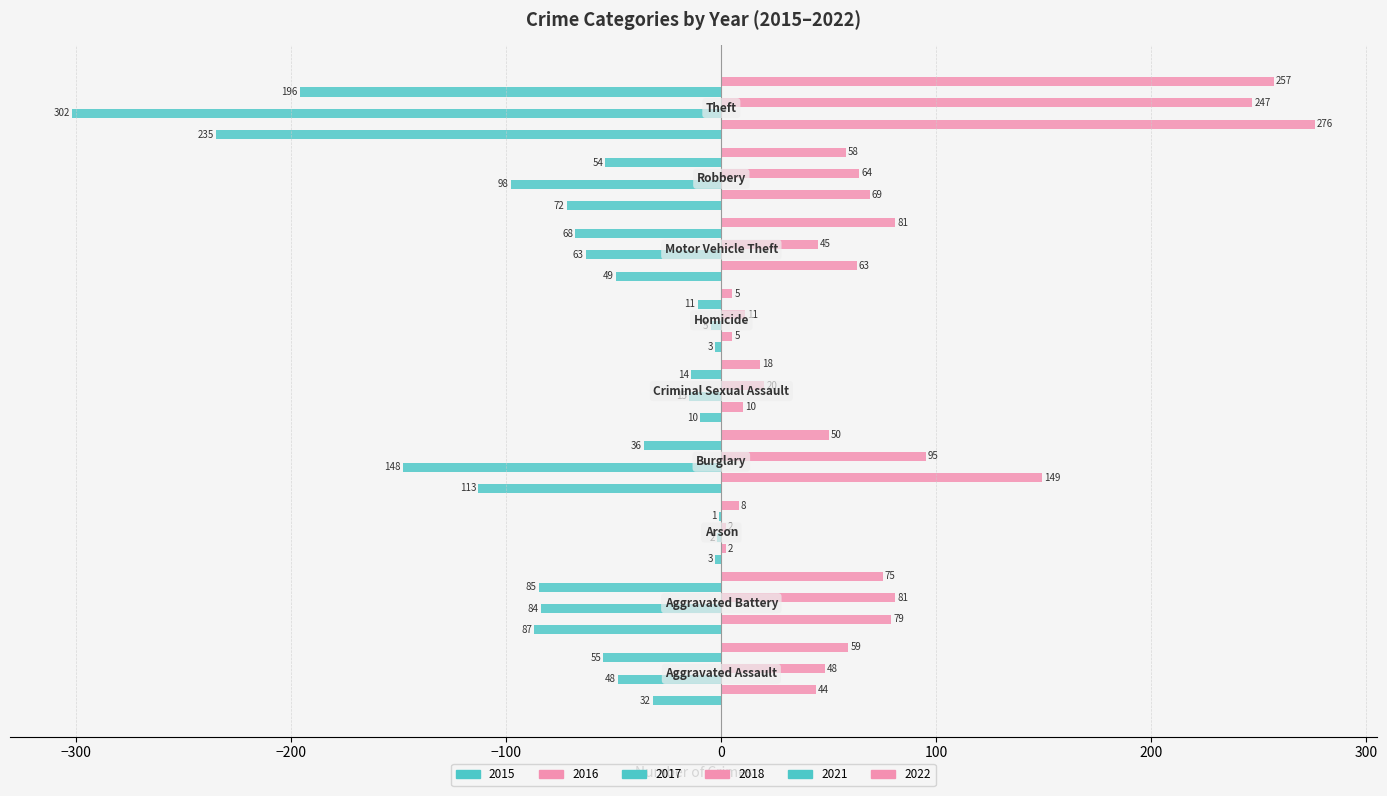

How many series are shown in this chart?

6